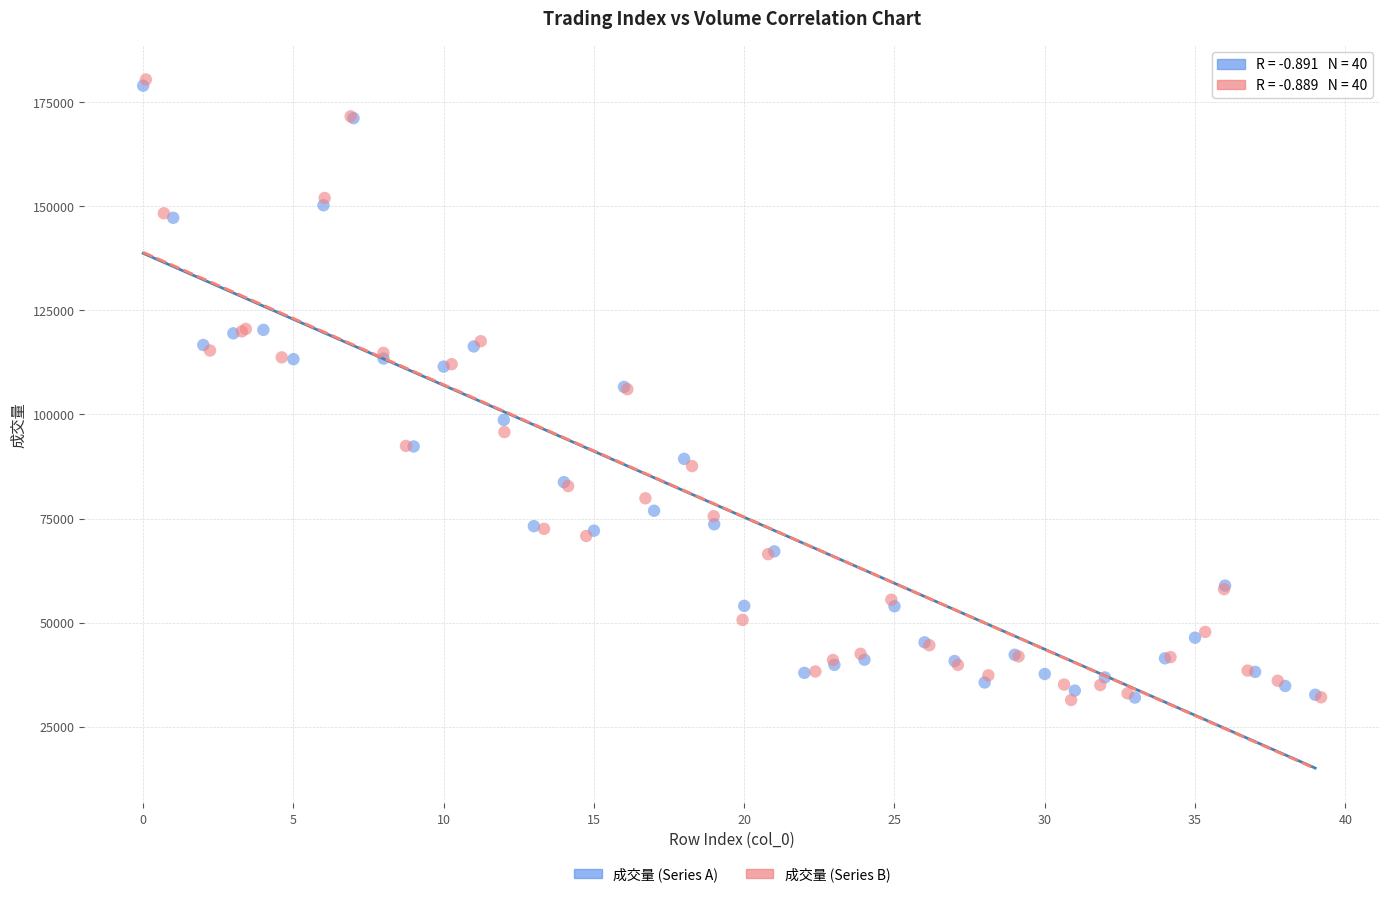

Which series has the widest spread of Y values?

成交量 (Series B)